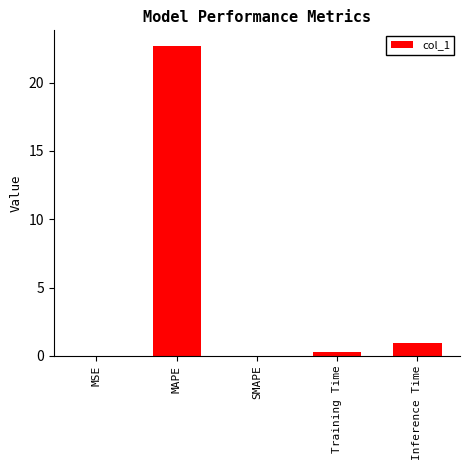

Are the bars horizontal?

No